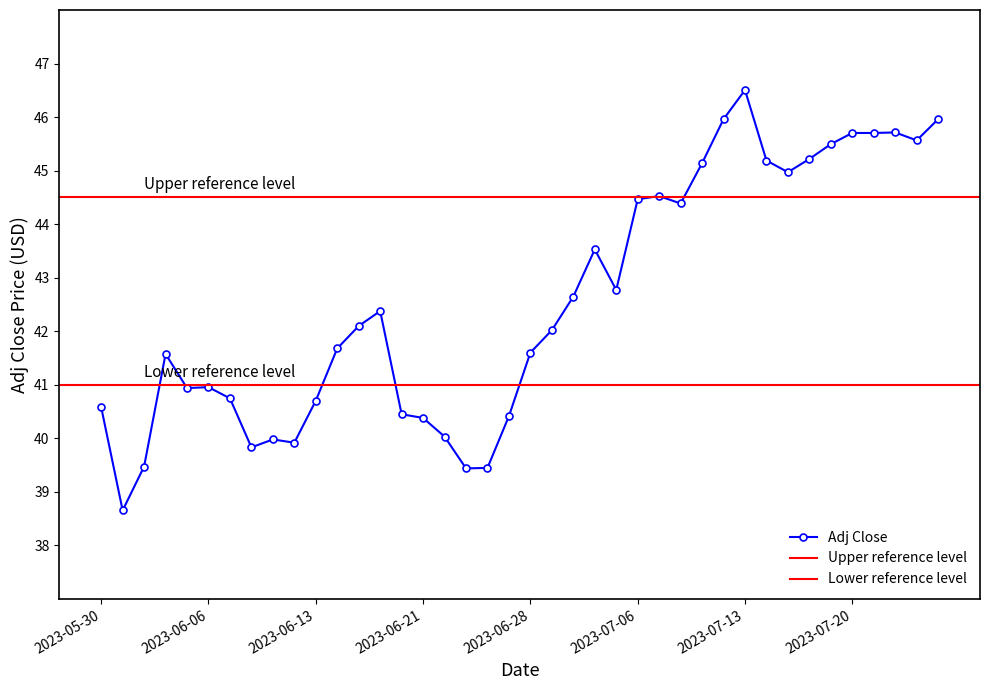

Where is the data nearest to the value 42?

2023-06-29